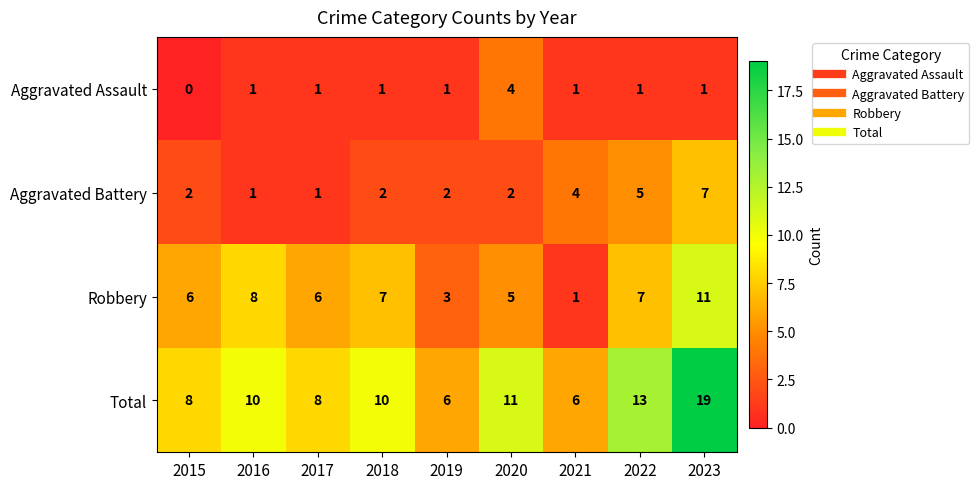

At how many categories does at least one series exceed 16?

1